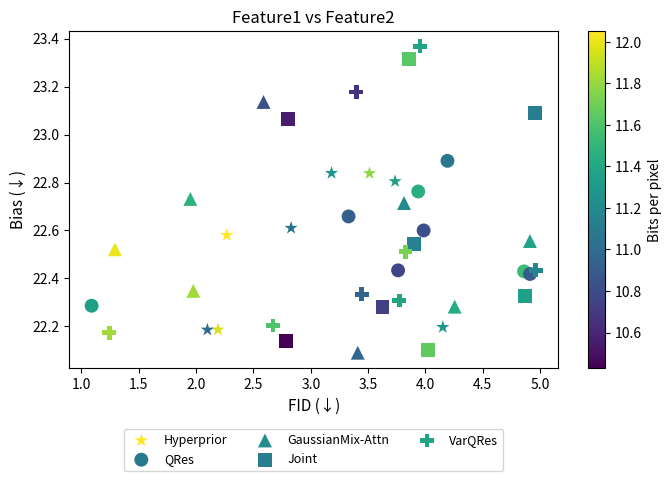

What are all the series names shown in the legend?

Hyperprior, QRes, GaussianMix-Attn, Joint, VarQRes